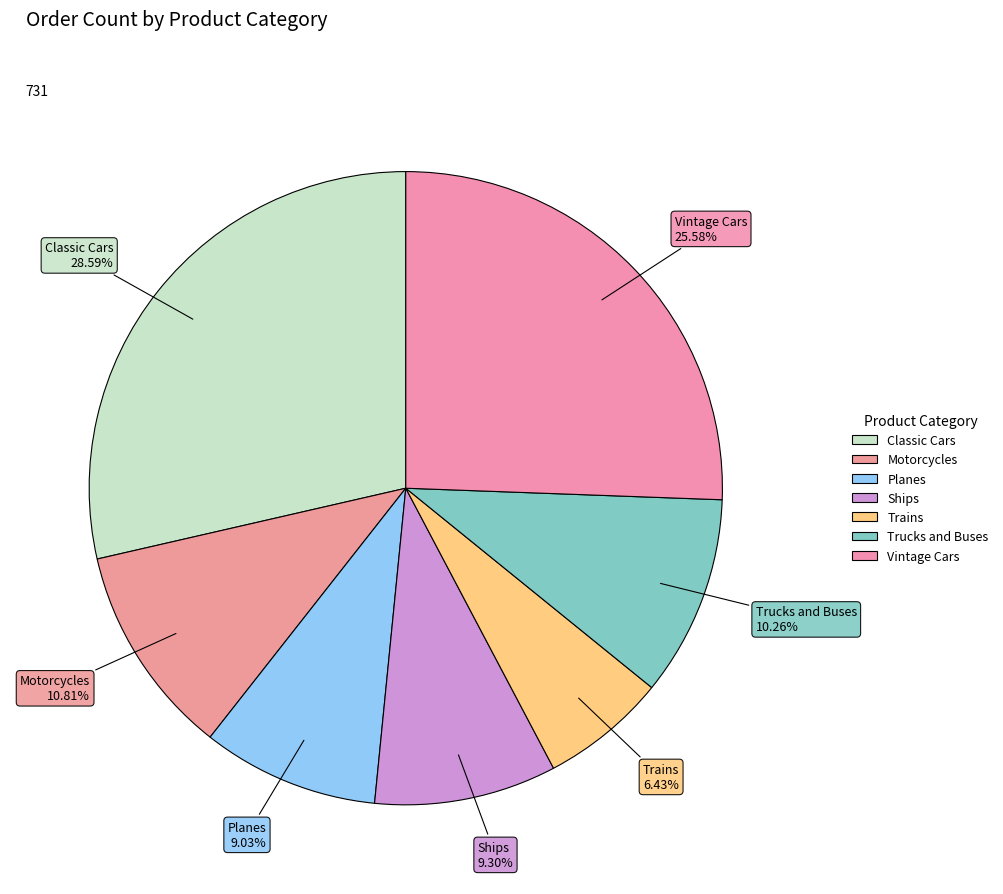

Rank the categories by value from lowest to highest.

Trains, Planes, Ships, Trucks and Buses, Motorcycles, Vintage Cars, Classic Cars